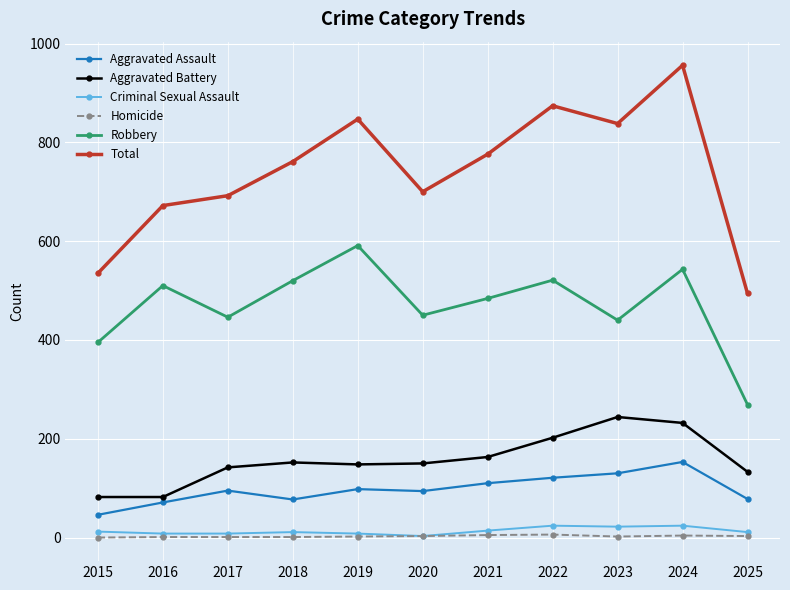

What is the total value across all series at 2020?

1400